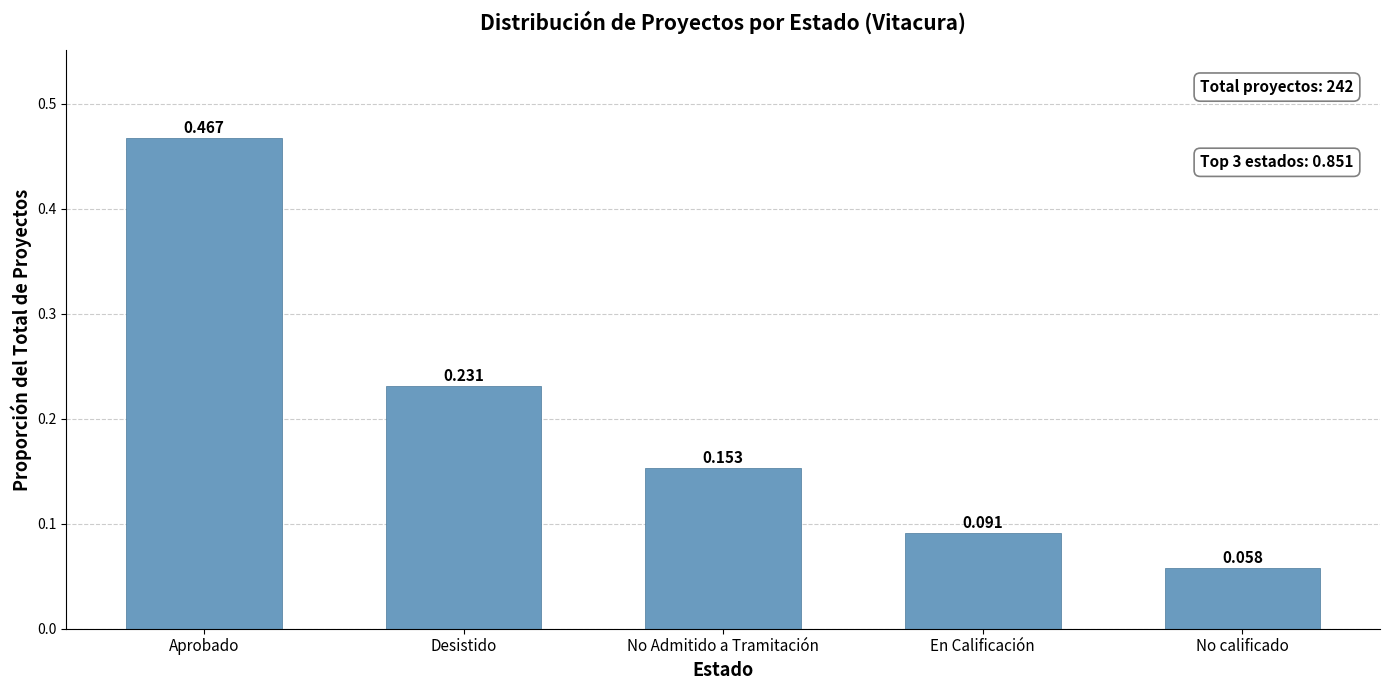

What is the label of the 3rd bar from the left?

No Admitido a Tramitación